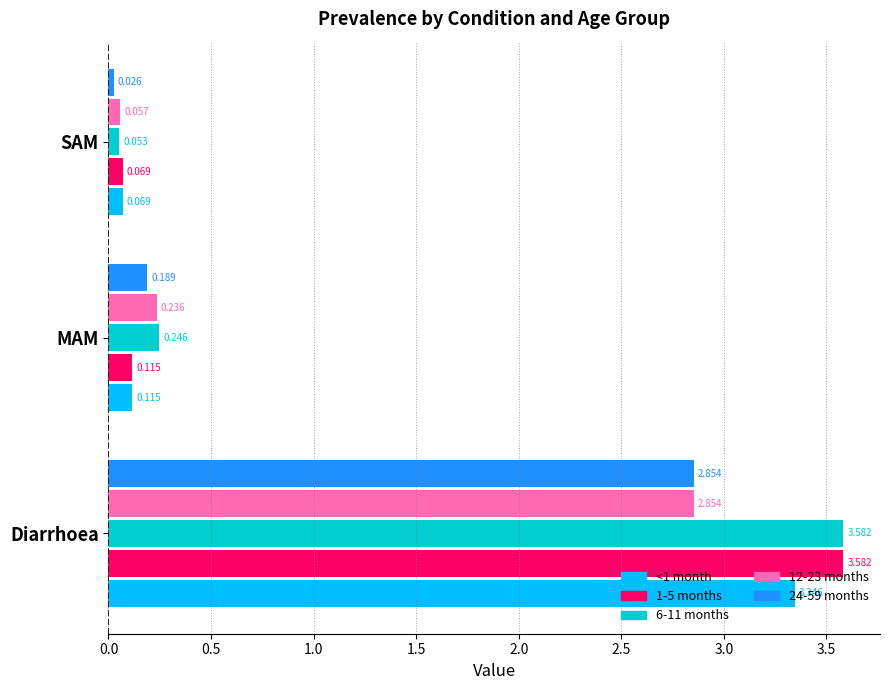

List the labels in order of <1 month value, largest first.

Diarrhoea, MAM, SAM